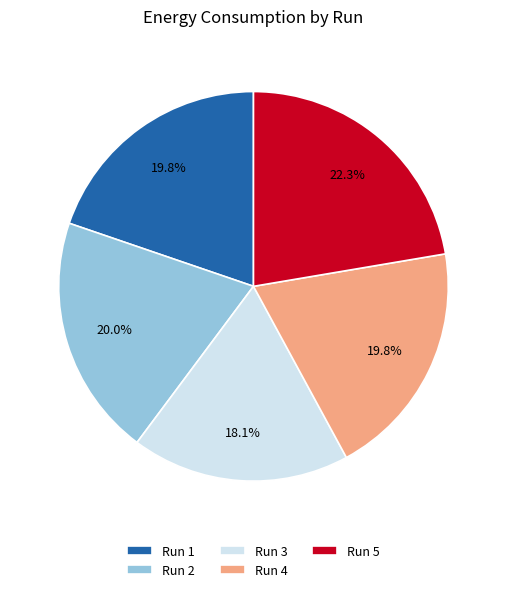

Combined, what portion of the pie is Run 4 and Run 3?

37.9%